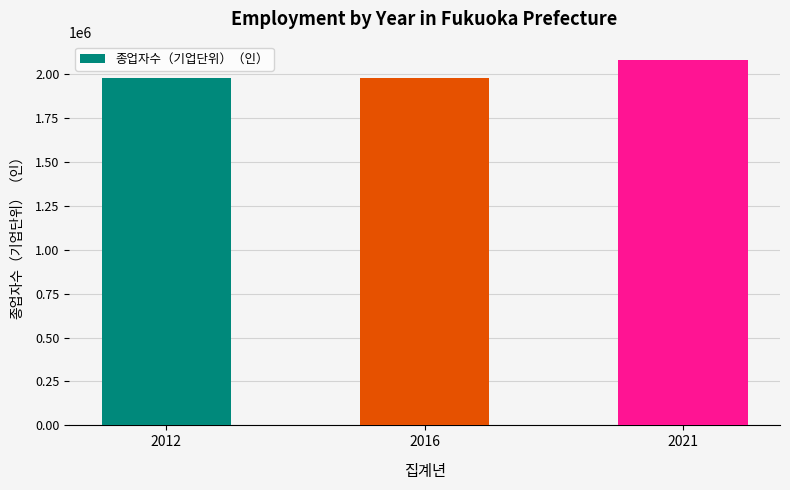

What is the minimum value shown in the chart?

1977017